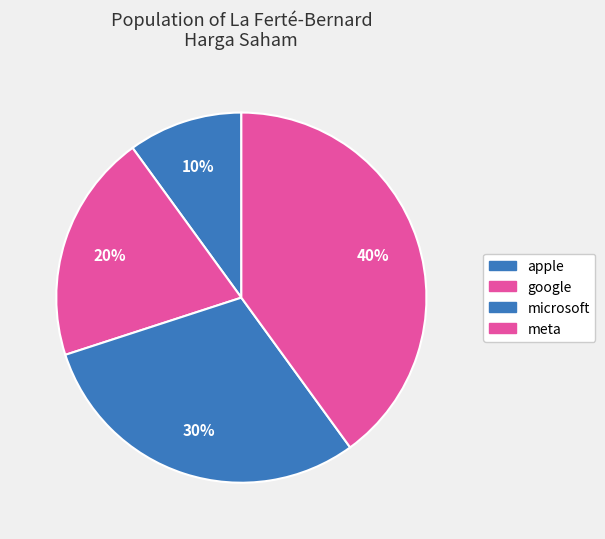

How many slices are in this pie chart?

4